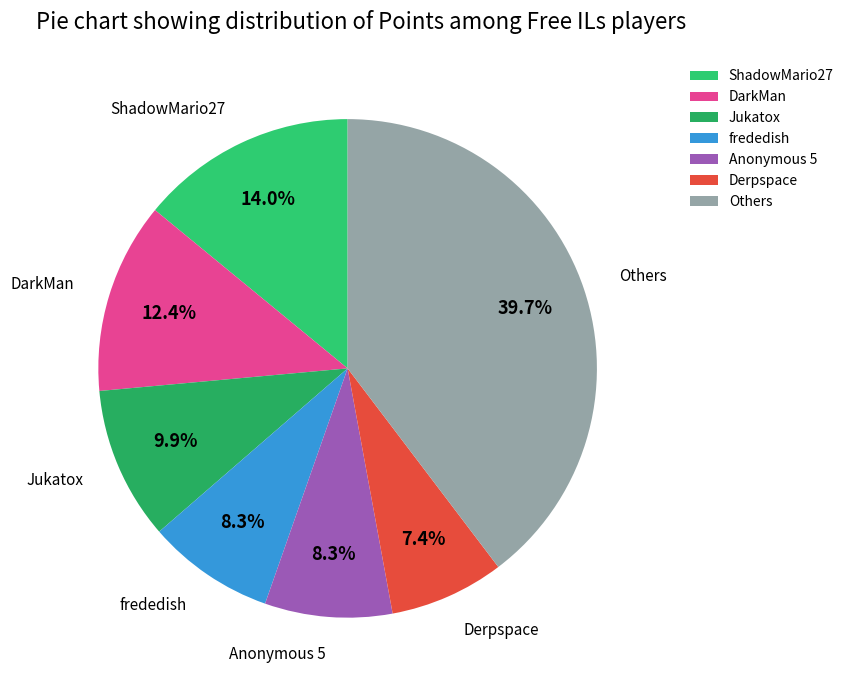

Which slice is the largest?

Others